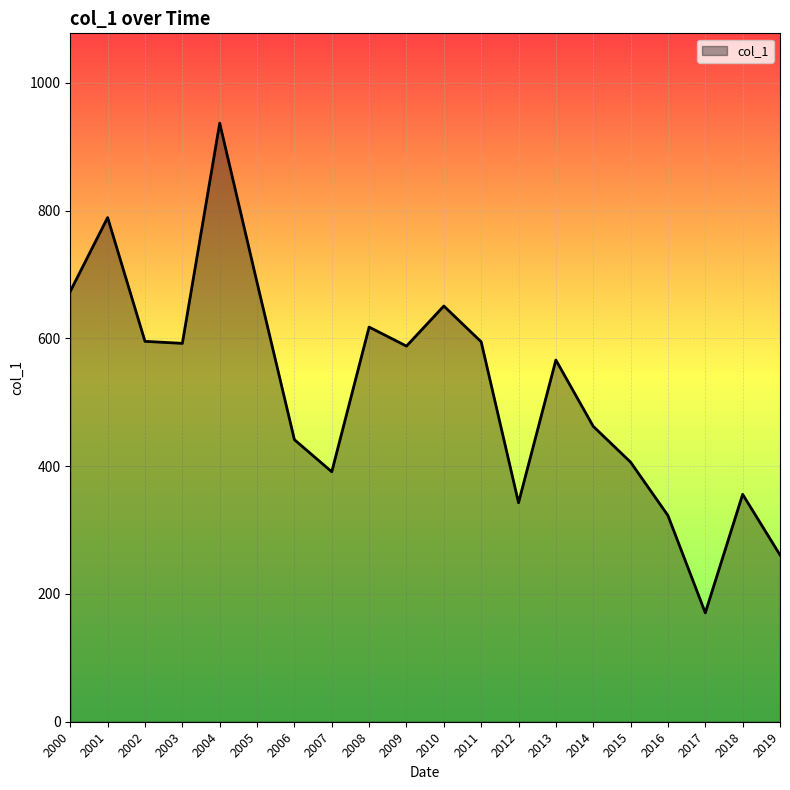

At which category does the data reach its first local peak?

2001